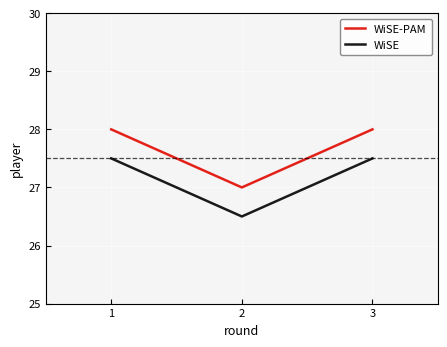

Rank the series by their average value, from lowest to highest.

WiSE, WiSE-PAM